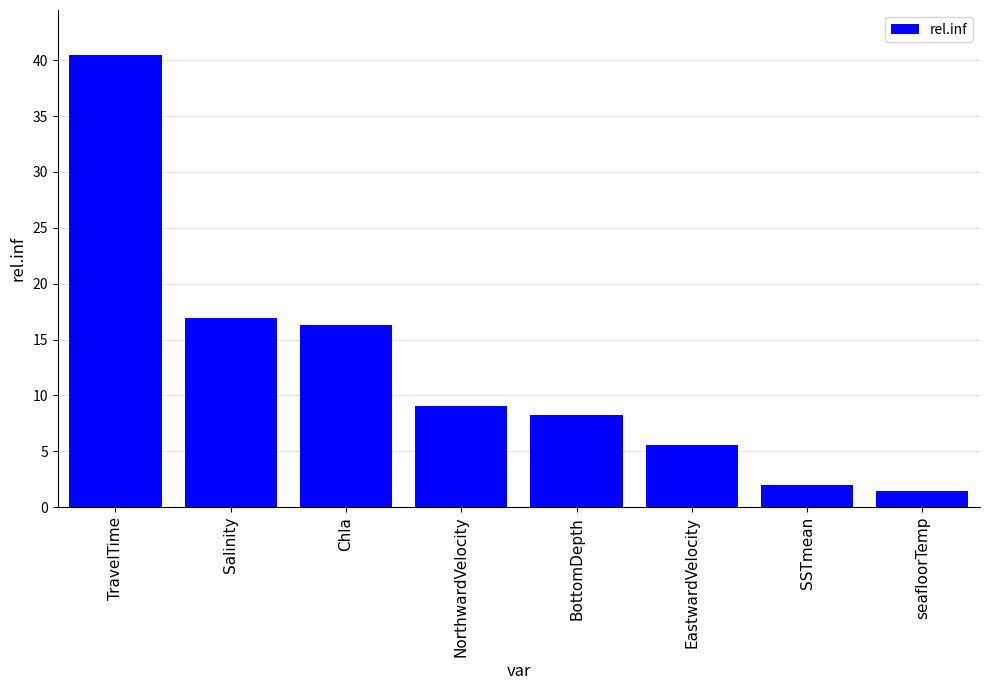

How many bars are there in total?

8